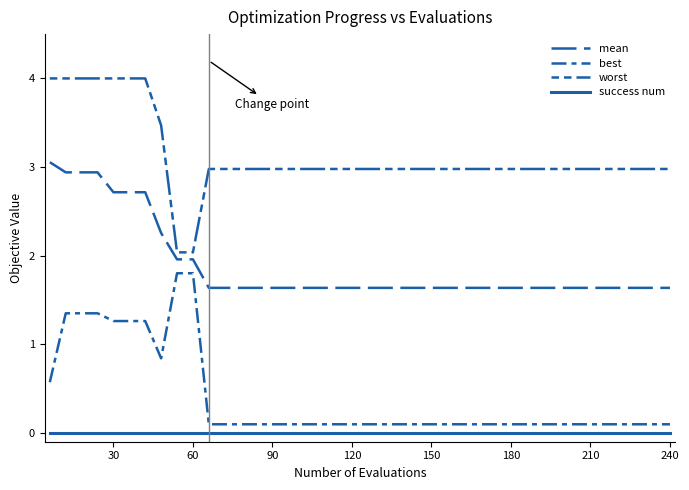

How many lines are shown in the chart?

4